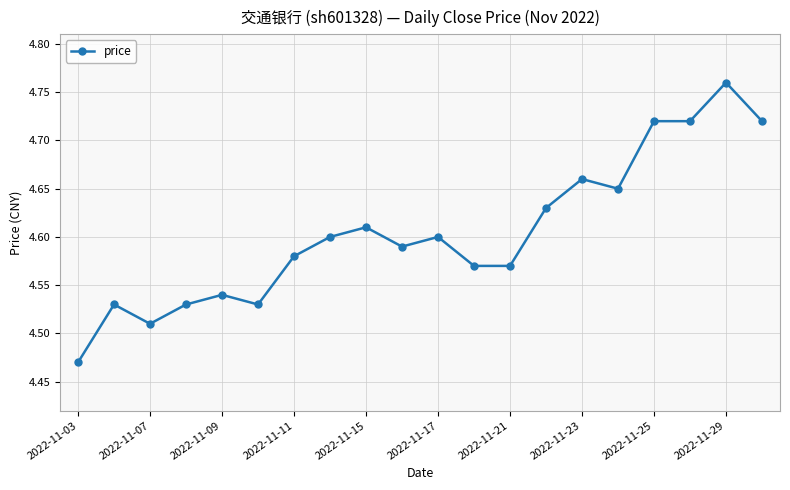

What is the sum of all values?

92.1